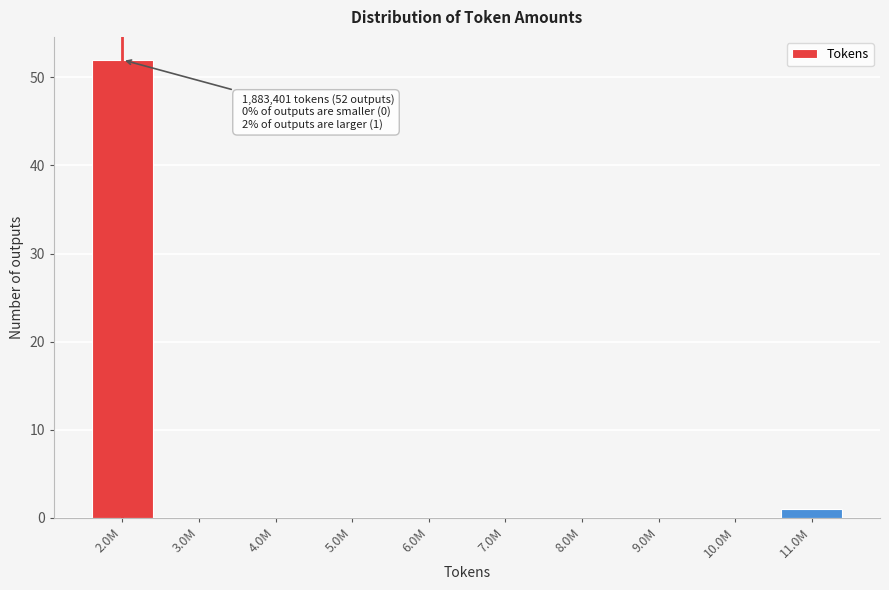

Reading left to right, list all the values displayed in this chart.

2.0M=52	3.0M=0	4.0M=0	5.0M=0	6.0M=0	7.0M=0	8.0M=0	9.0M=0	10.0M=0	11.0M=1